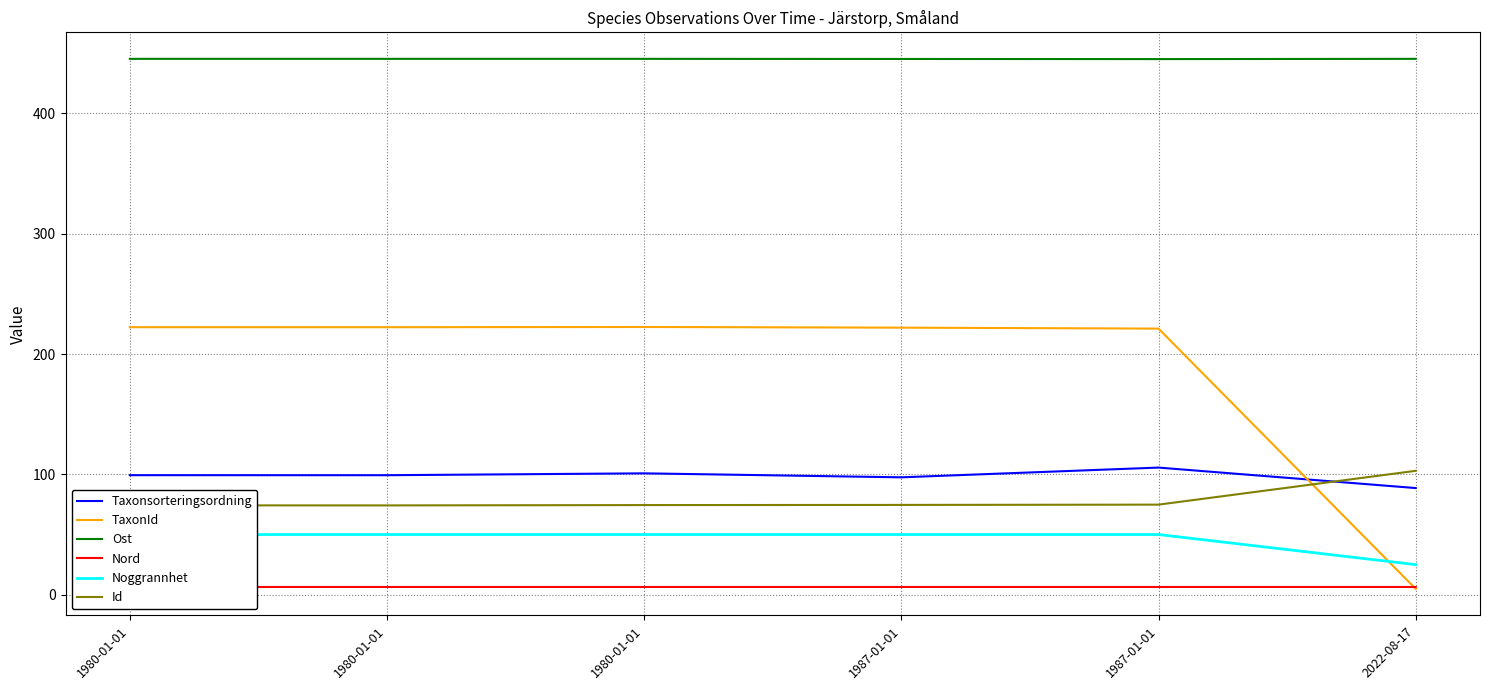

What is the label of the 1st point from the right?

2022-08-17